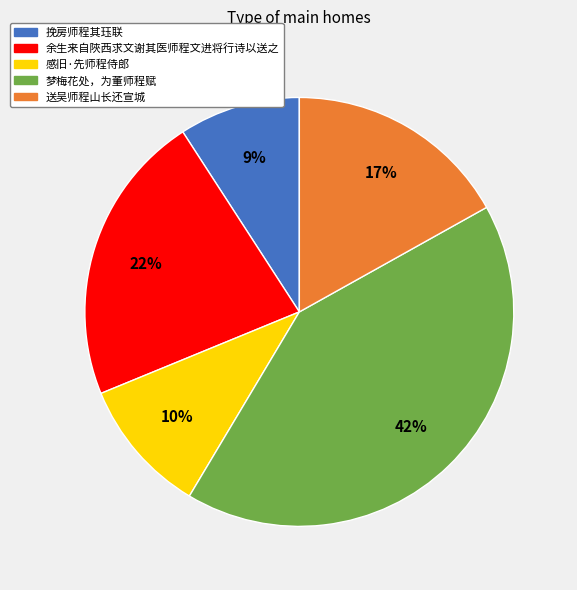

Do 梦梅花处，为董师程赋 and 送吴师程山长还宣城 together represent more than half of the pie?

Yes